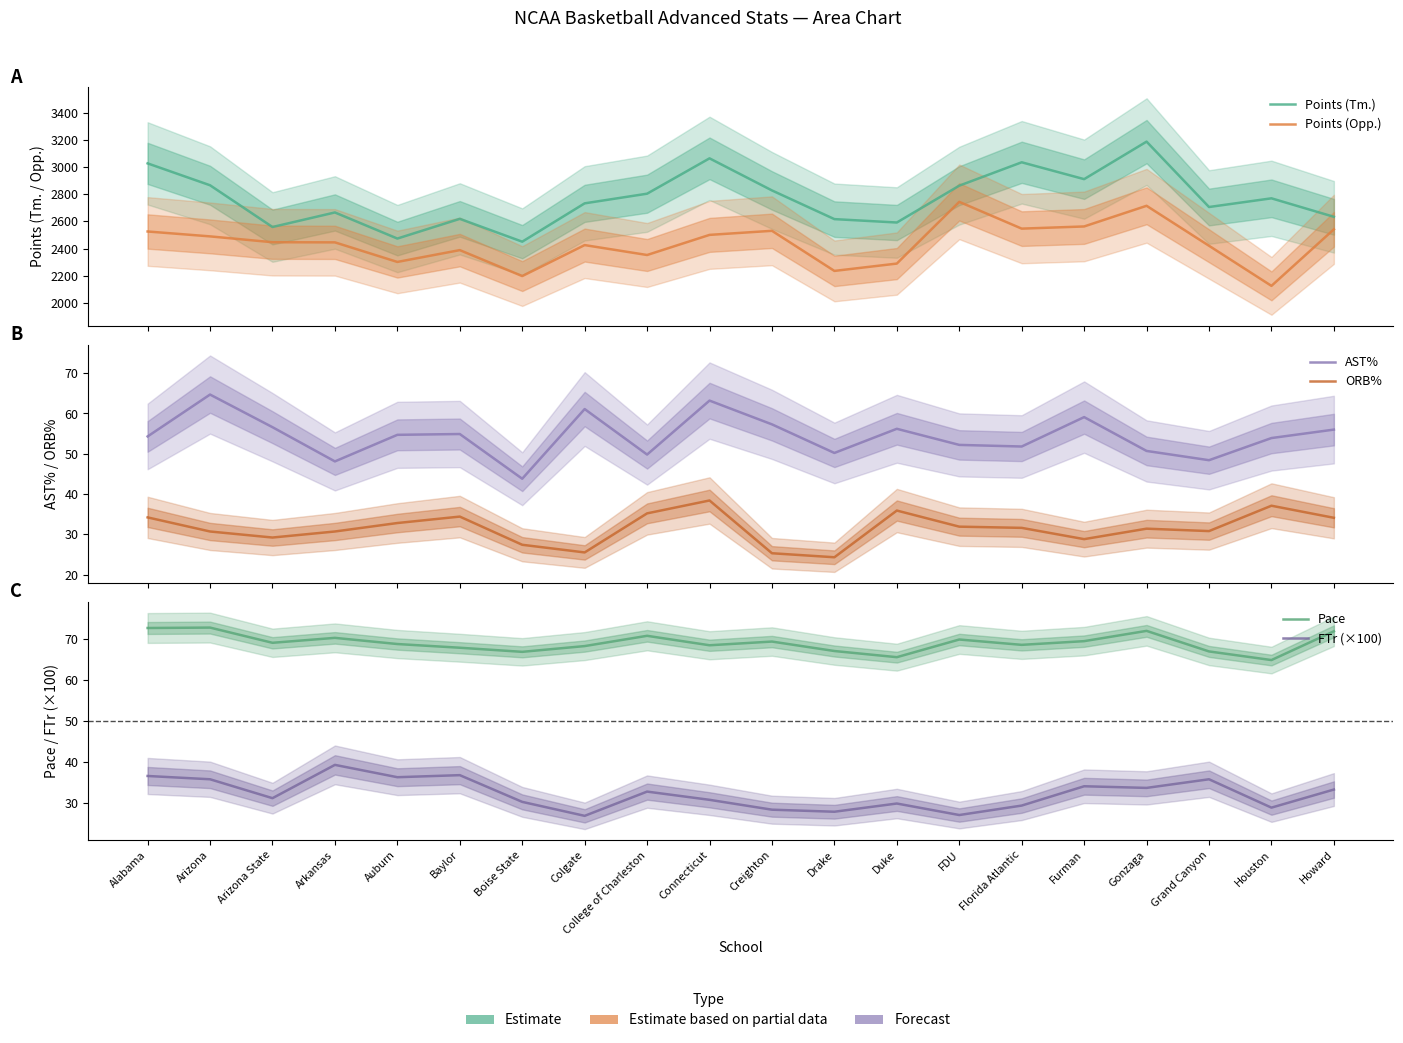

How many values in the Points (Tm.) series exceed 2770?

9